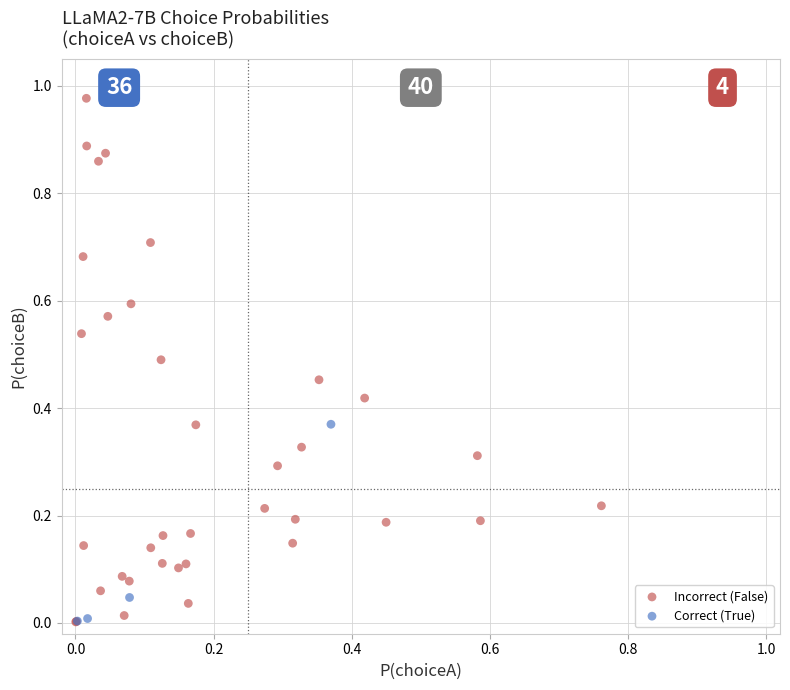

What are all the series names shown in the legend?

Incorrect (False), Correct (True)